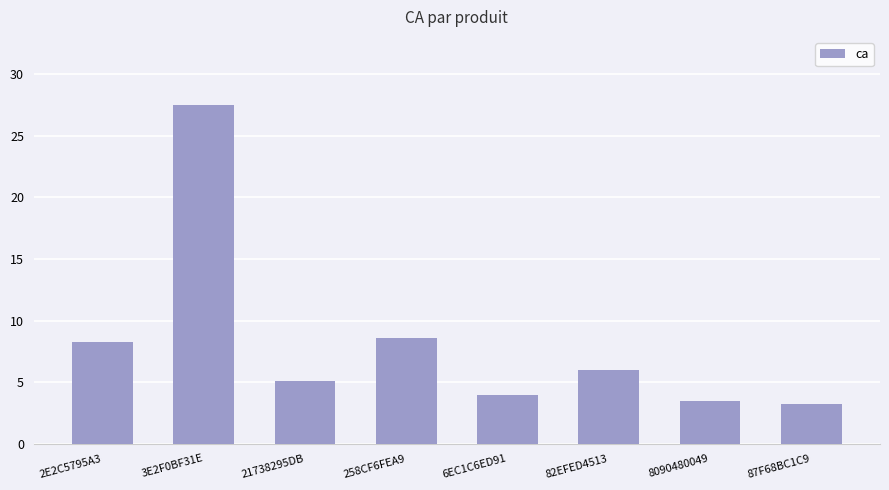

What is the sum of all values?

66.0